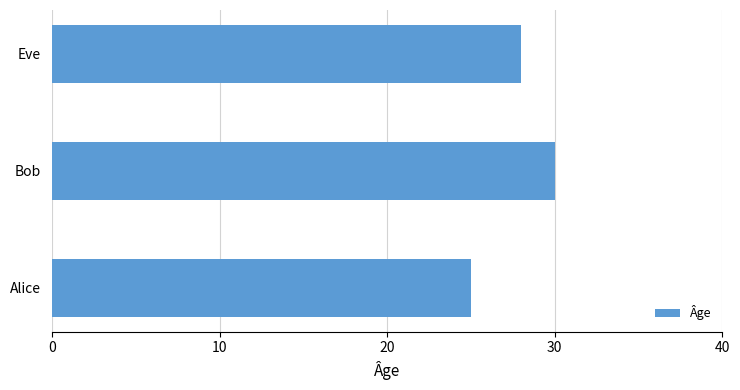

Rank the categories by value from highest to lowest.

Bob, Eve, Alice